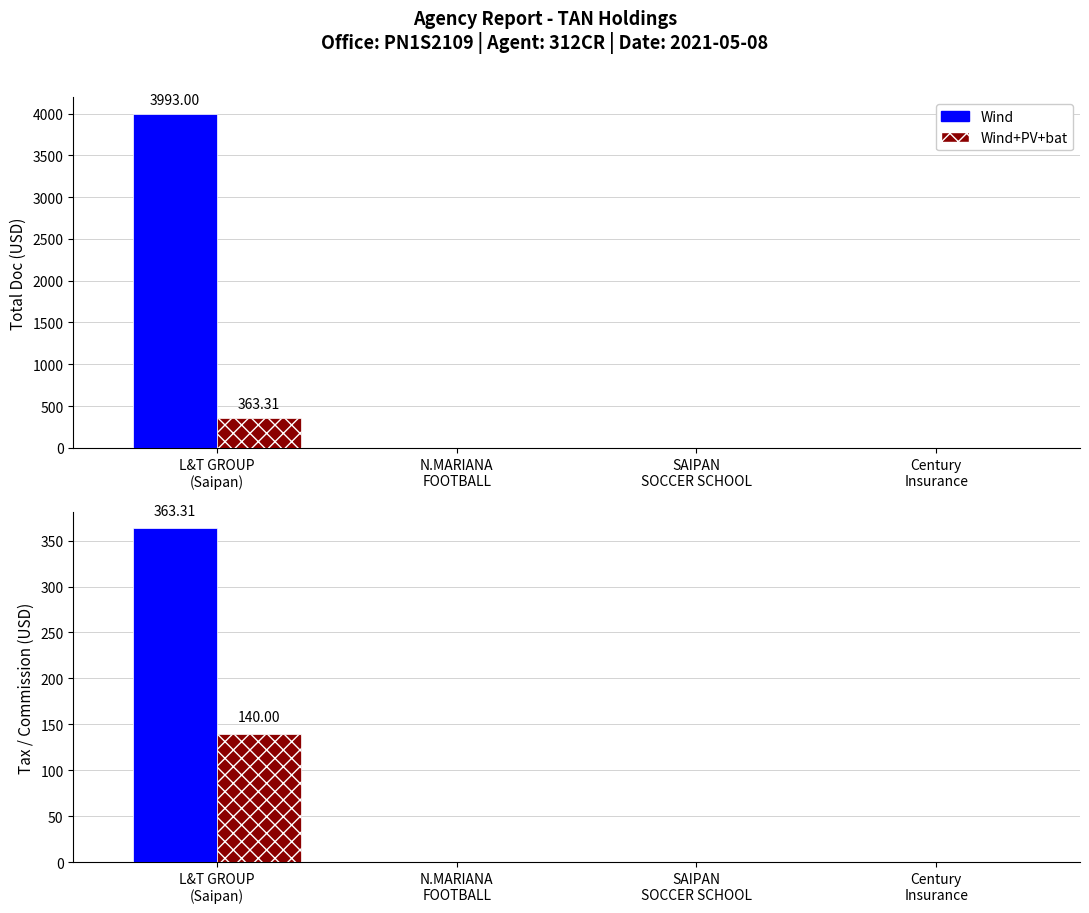

How many values in the Wind series exceed 0?

1